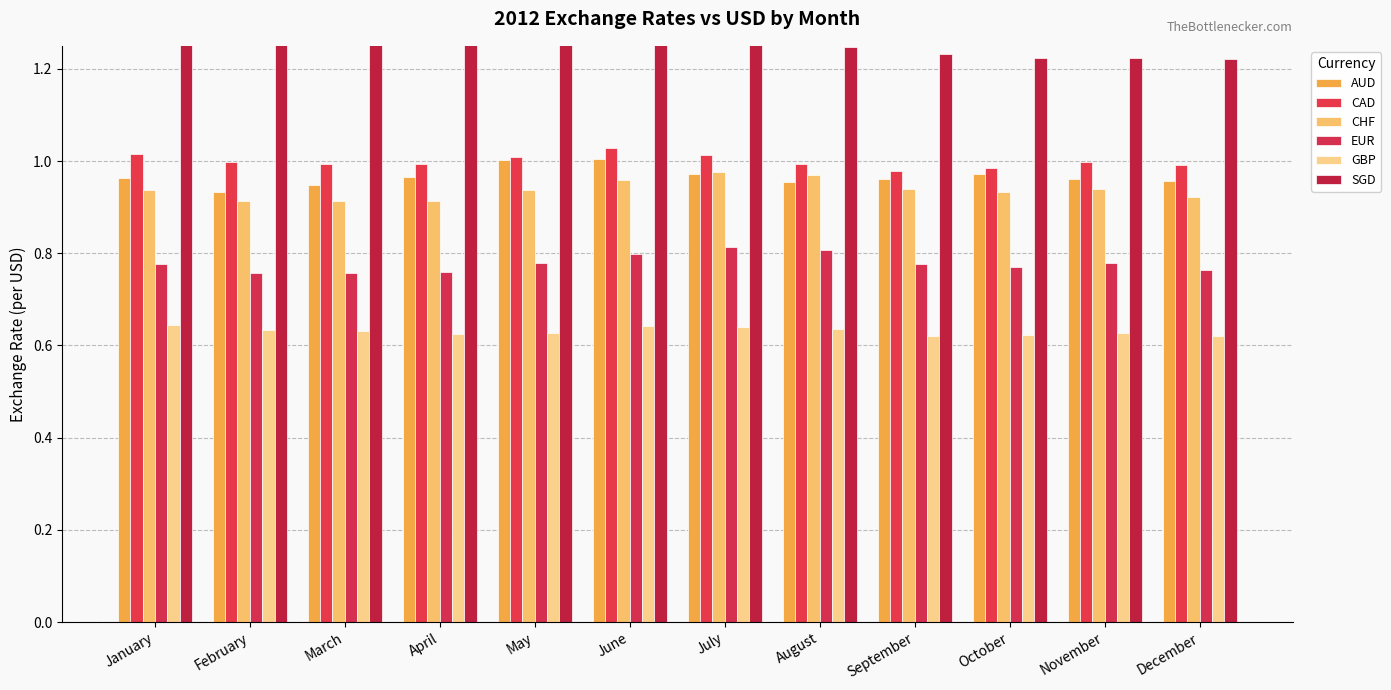

What is the average value of the CAD series?

1.0